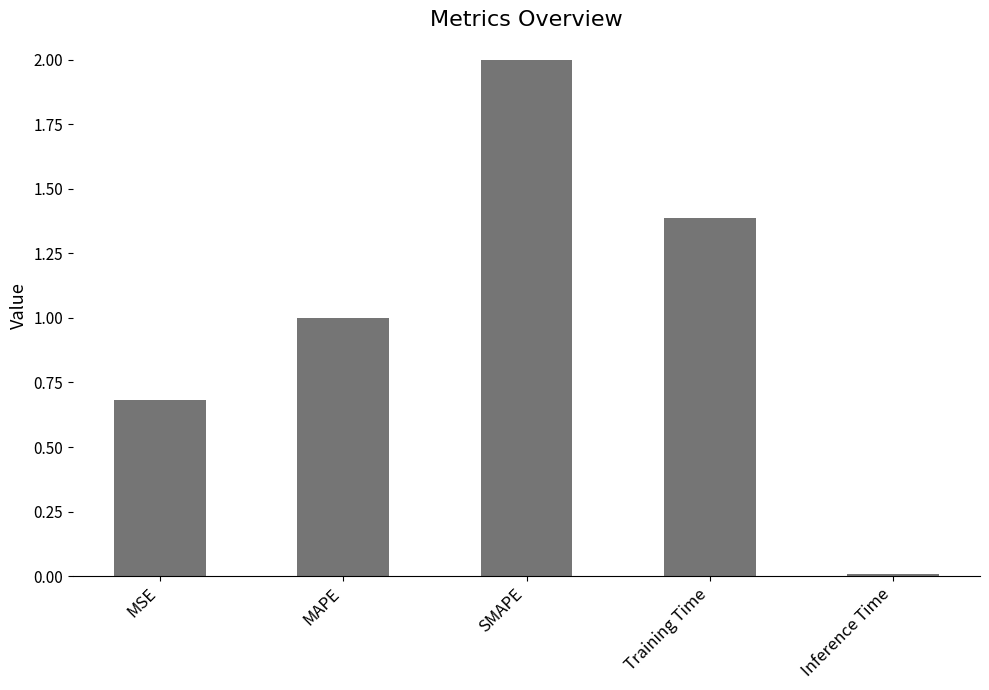

Rank the categories by value from lowest to highest.

Inference Time, MSE, MAPE, Training Time, SMAPE